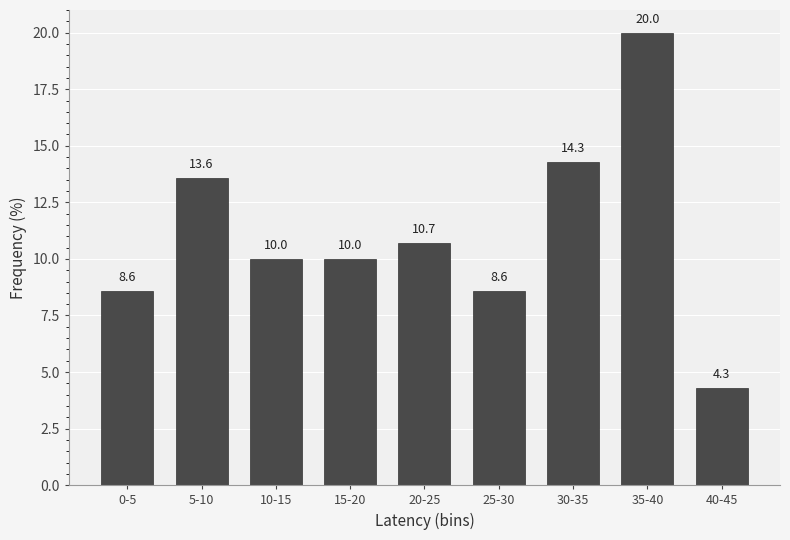

Reading right to left, list all the values displayed in this chart.

4.3	20.0	14.3	8.6	10.7	10.0	10.0	13.6	8.6